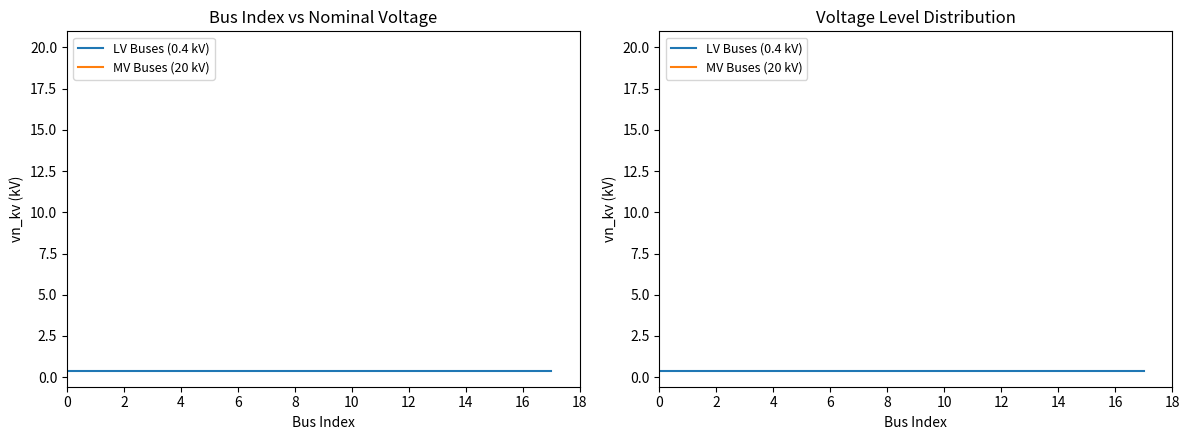

True or false: LV Buses (0.4 kV) and MV Buses (20 kV) cross at least once.

False